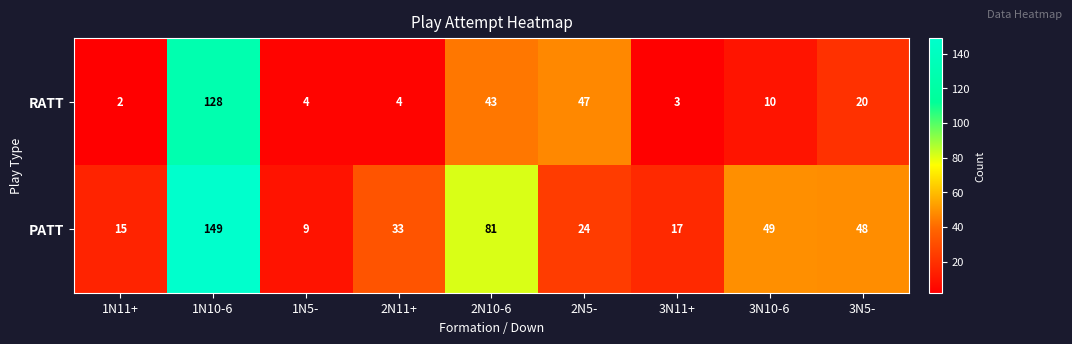

What is the difference between the highest and lowest values at 3N11+?

14